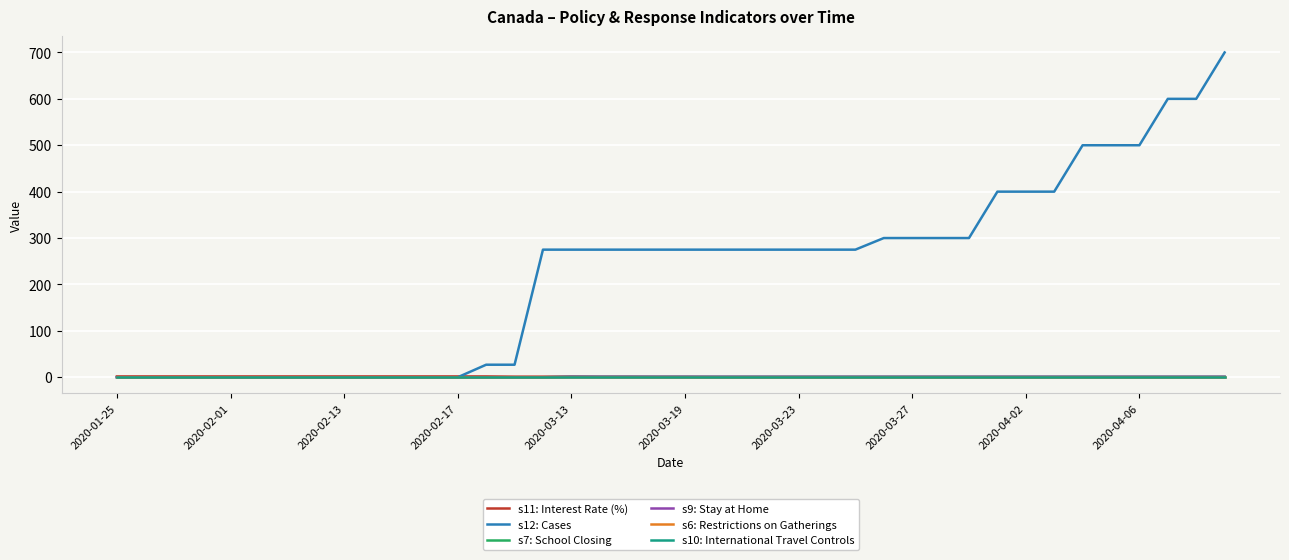

Is this an area chart (filled region under the line)?

No